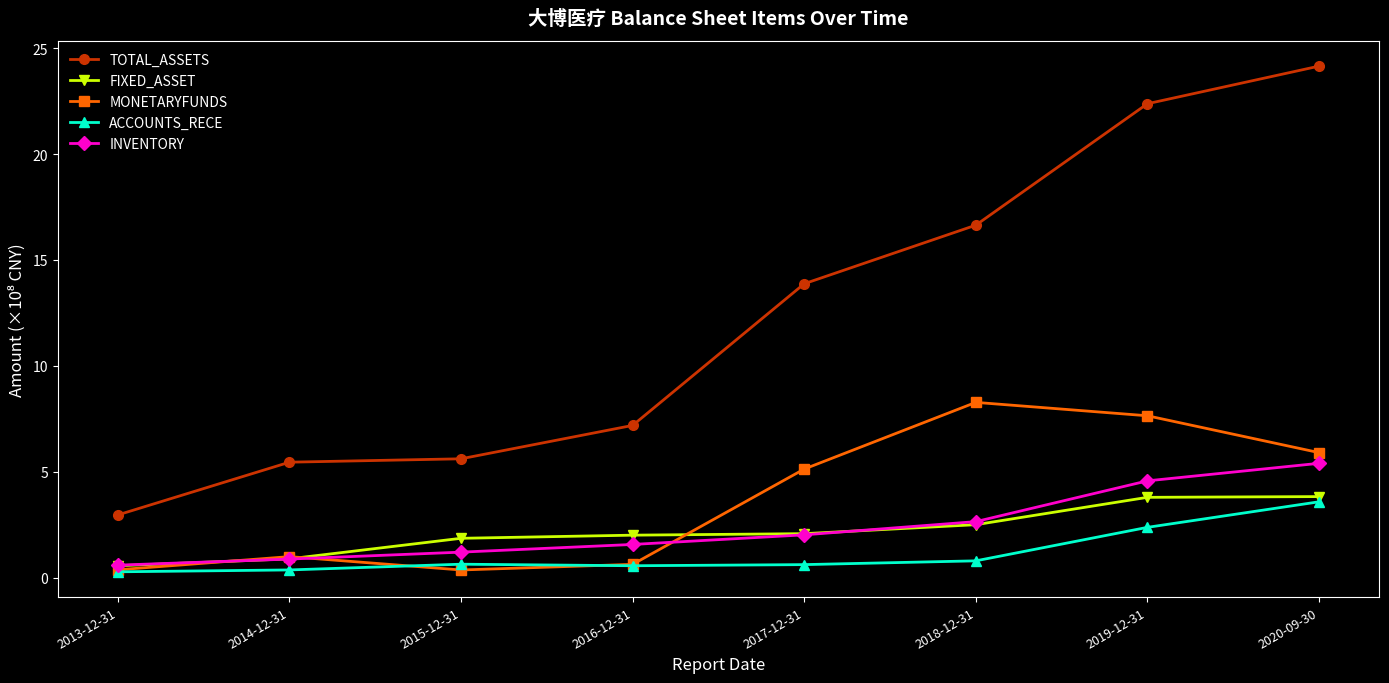

How many interior local peaks does the MONETARYFUNDS series have?

2